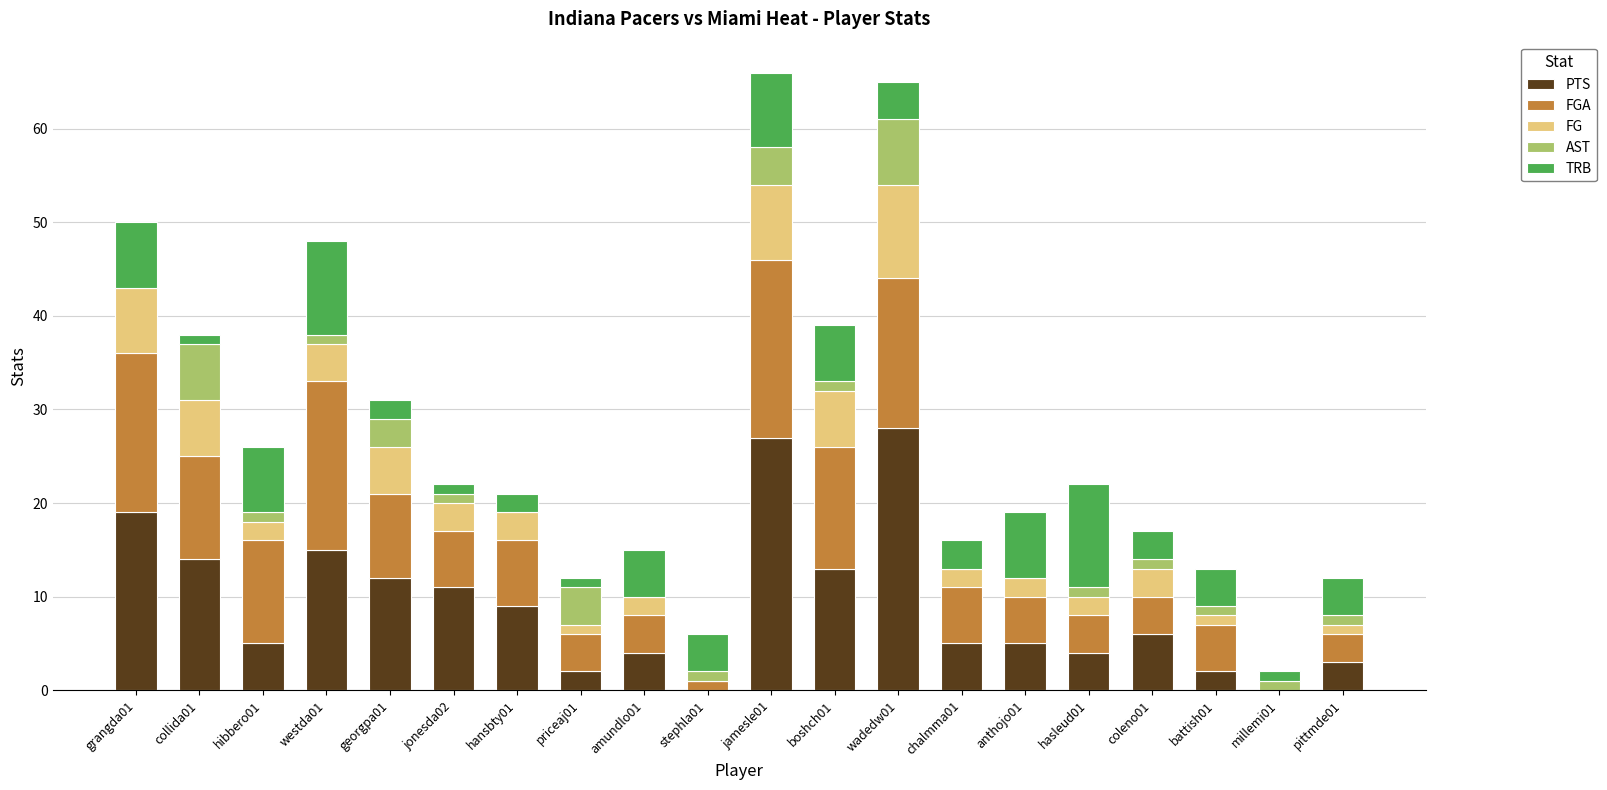

Count the number of categories in the chart.

20